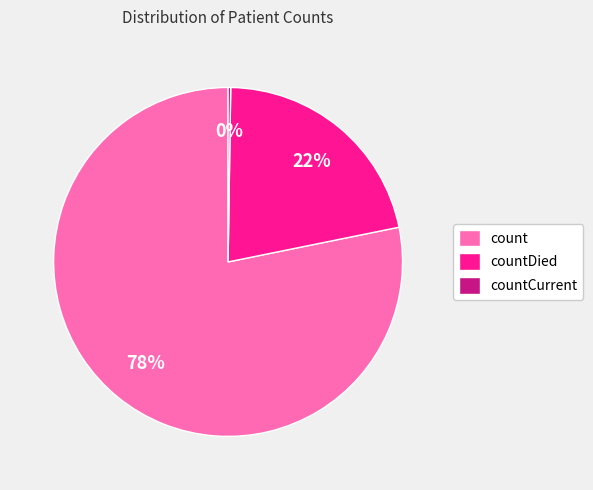

Do count and countDied together represent more than half of the pie?

Yes